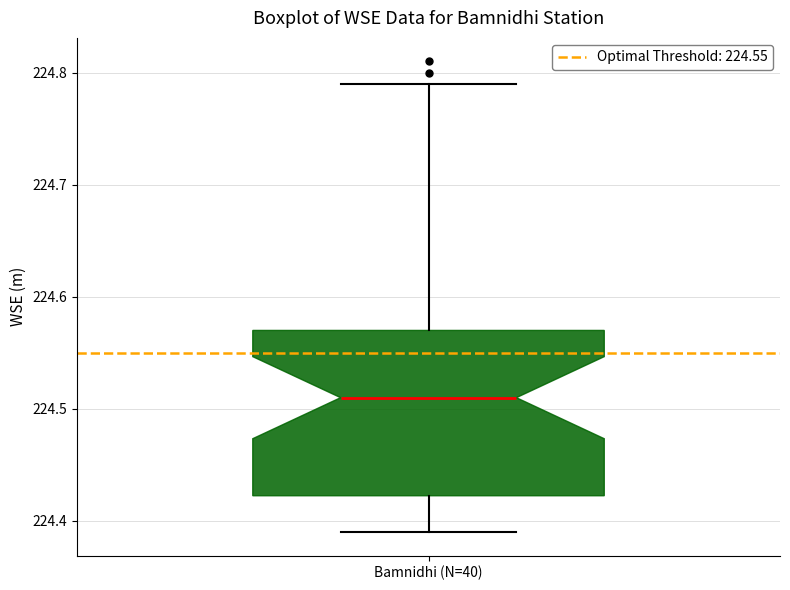

Where is the upper edge of the box for Bamnidhi (N=40) on the y-axis? The values are not printed on the chart, so give them approximately, as read against the axis.

224.57